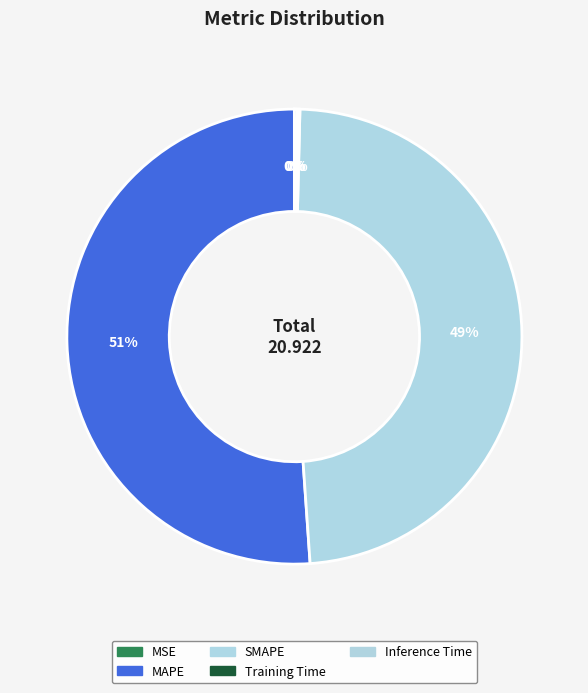

Is there any slice that represents more than half of the pie?

Yes